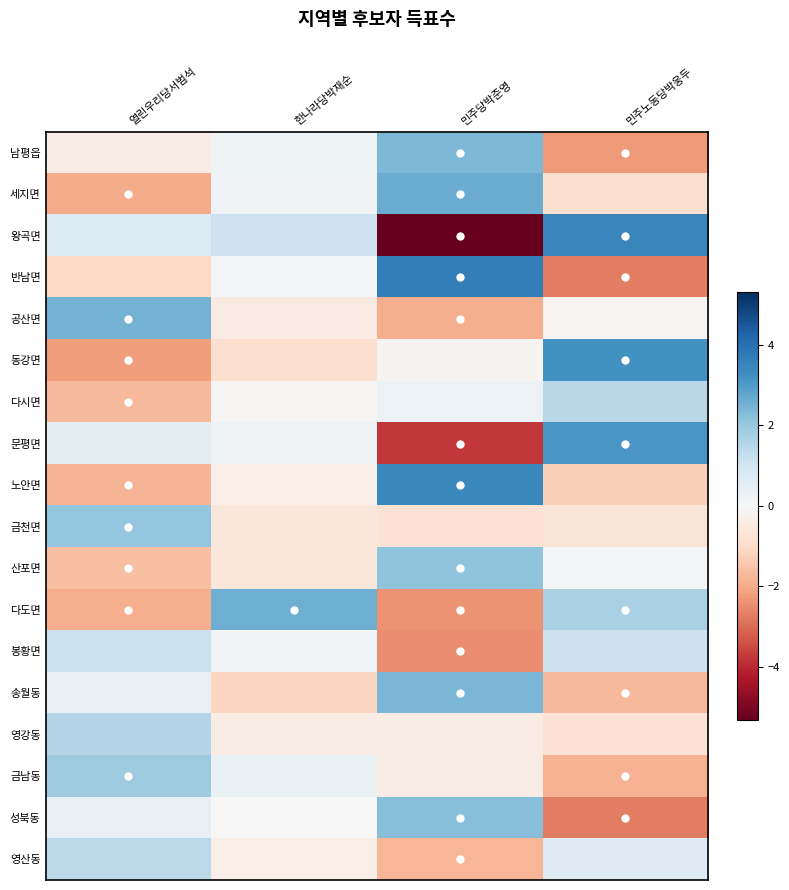

At which category is the sum across all series the highest?

열린우리당서범석